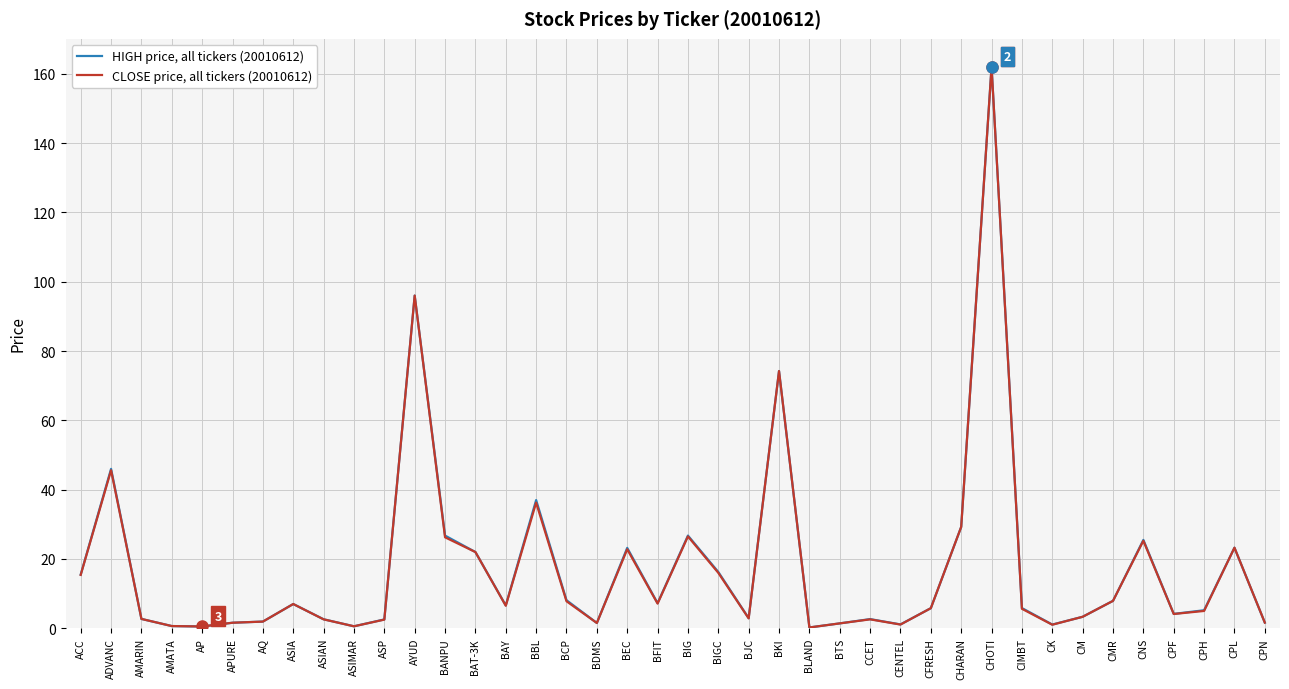

What position from the right is ADVANC?

39